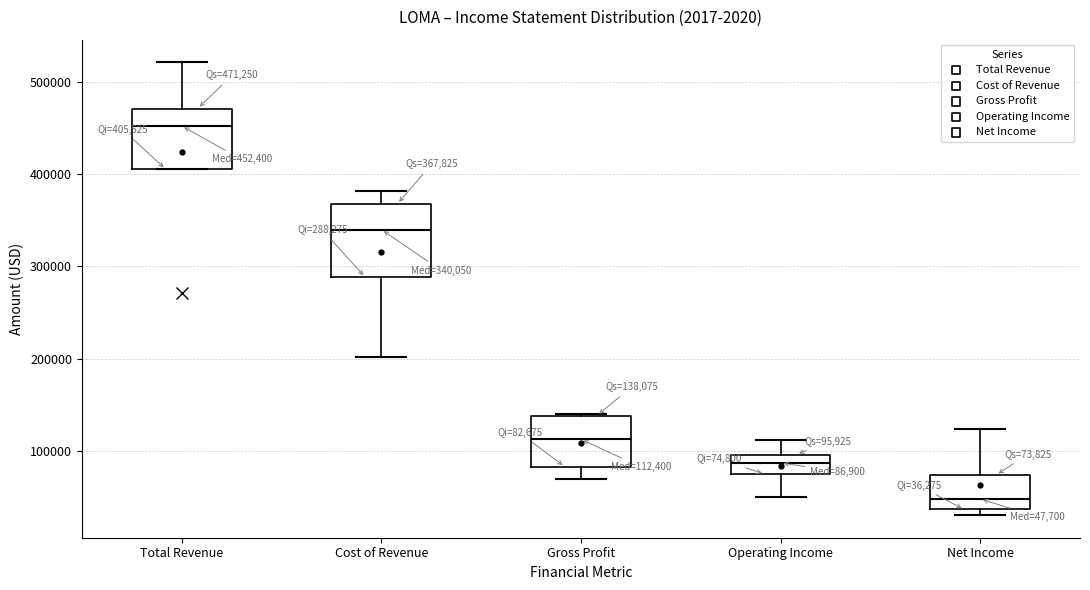

Which box is the tallest, from its lower edge to its upper edge?

Cost of Revenue